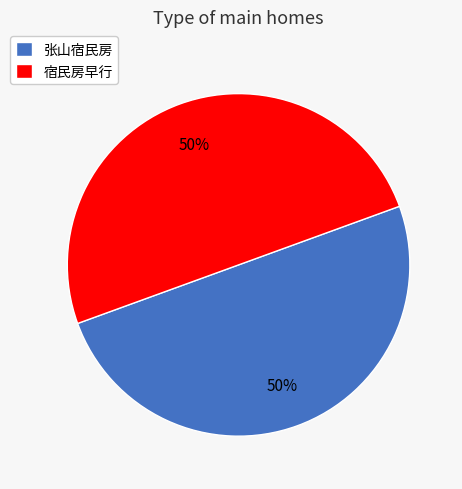

Approximately how many times larger is the value at 张山宿民房 compared to 宿民房早行?

1.0